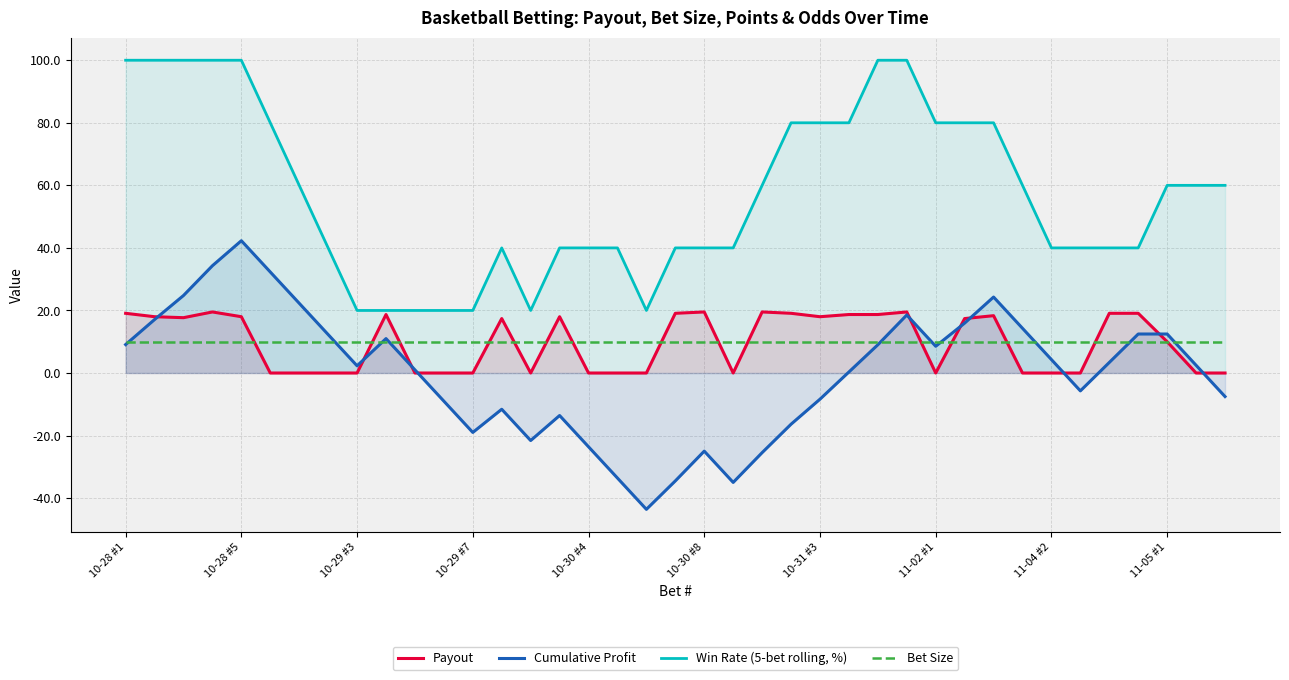

True or false: Bet Size and Win Rate (5-bet rolling, %) intersect in this chart.

False